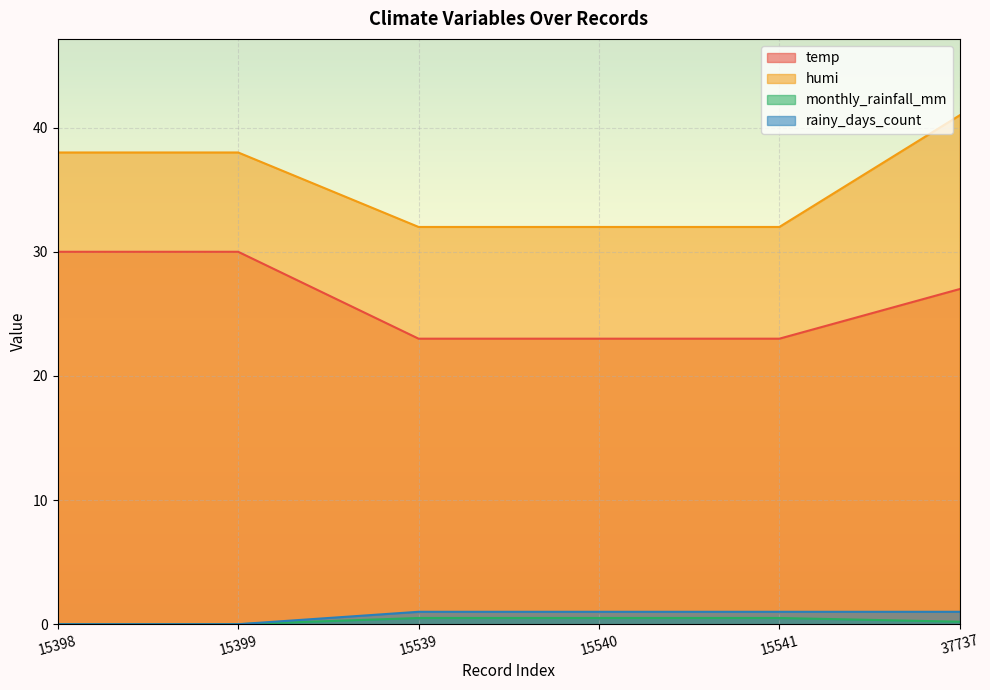

What is the difference between the monthly_rainfall_mm values at 37737 and 15540?

0.3